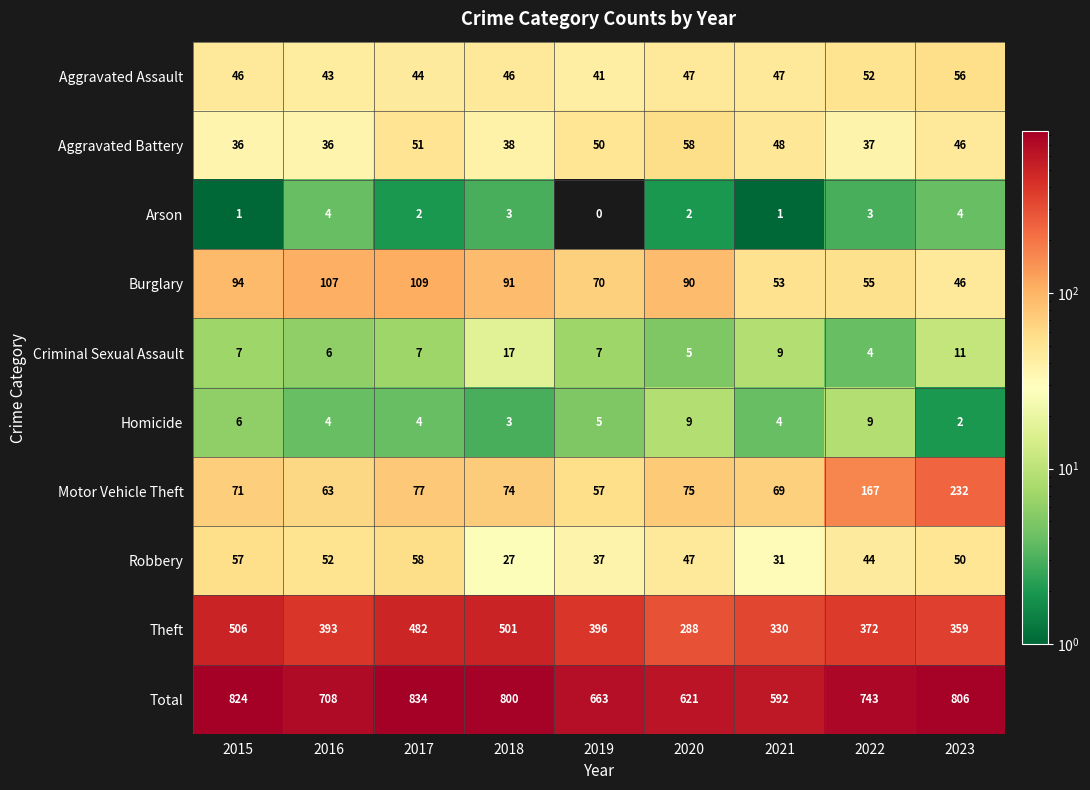

Which category has the highest value in the Motor Vehicle Theft series?

2023